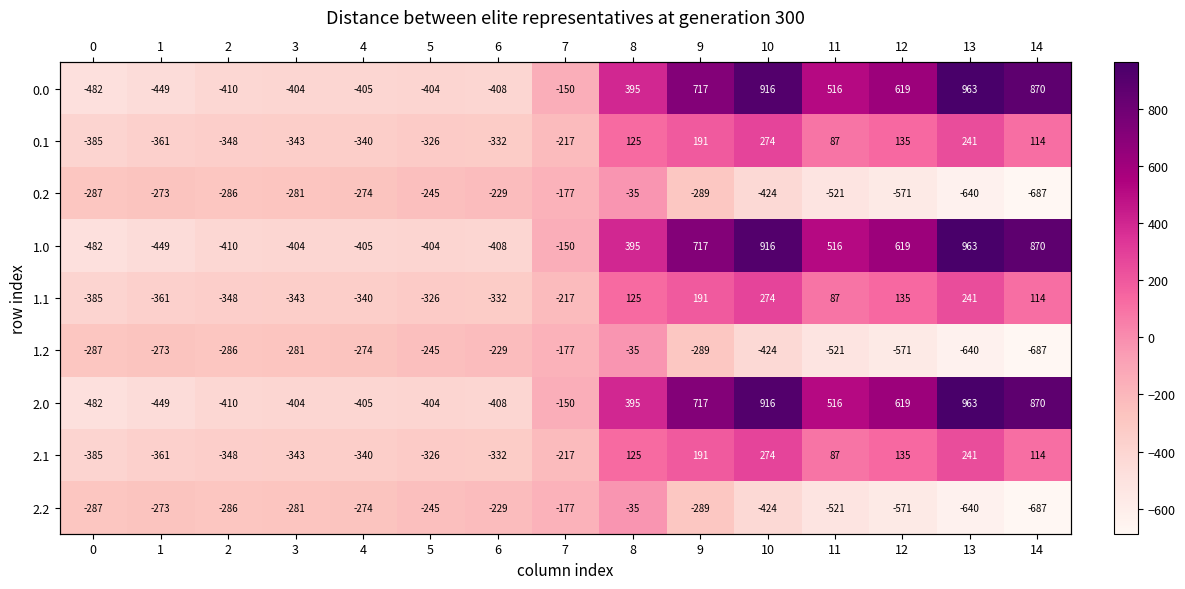

Where is 0.0 nearest to the value 240?

8